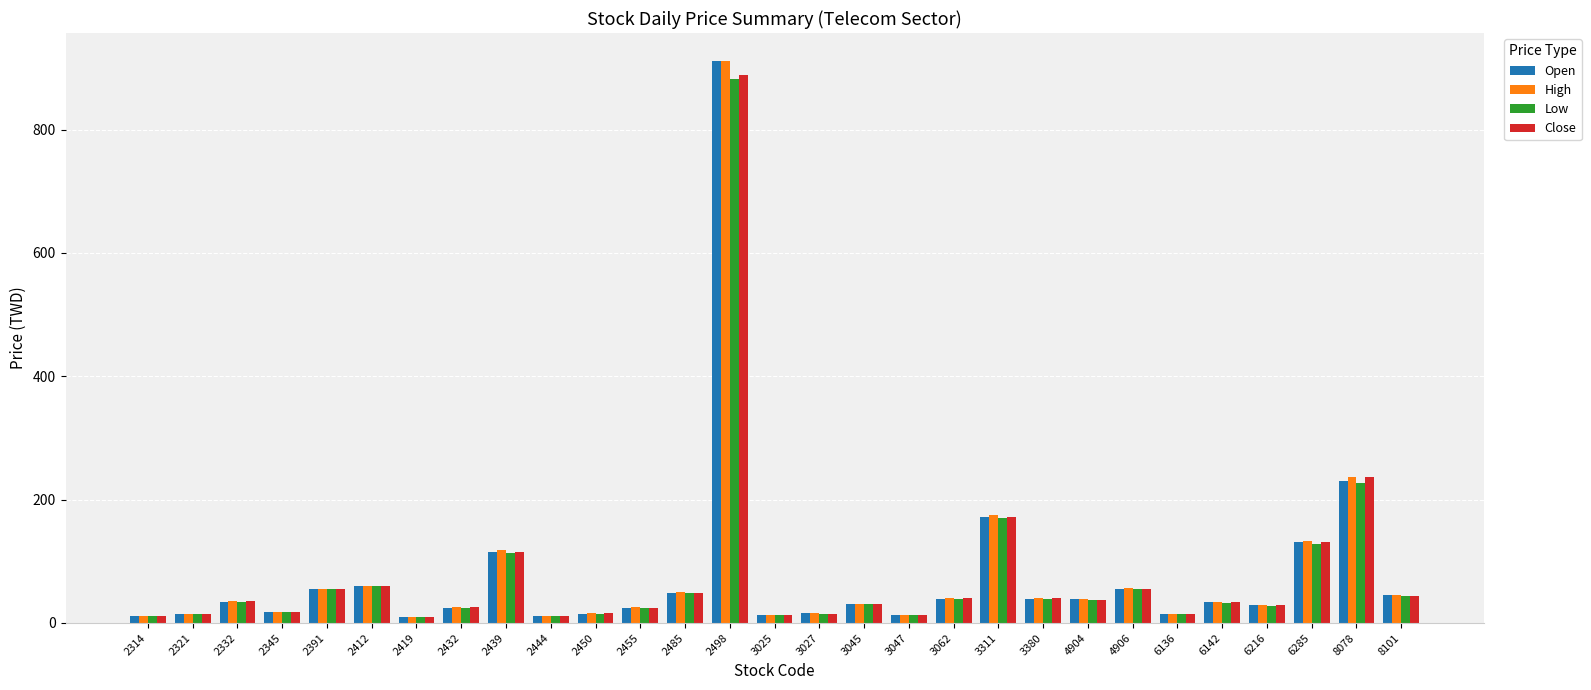

What is the minimum value for Close?

9.0